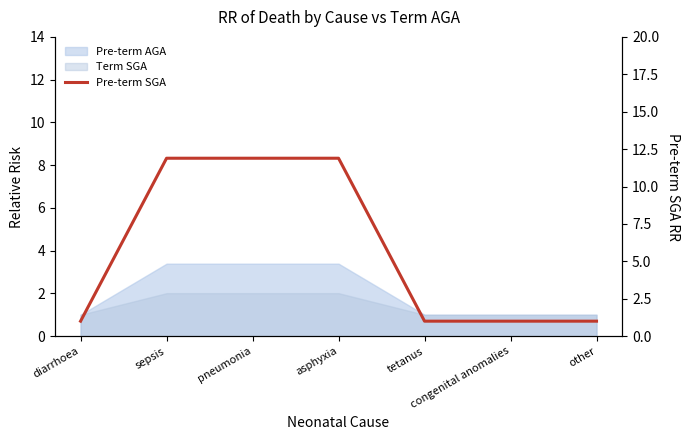

Rank the categories by value from lowest to highest.

diarrhoea, tetanus, congenital anomalies, other, sepsis, pneumonia, asphyxia